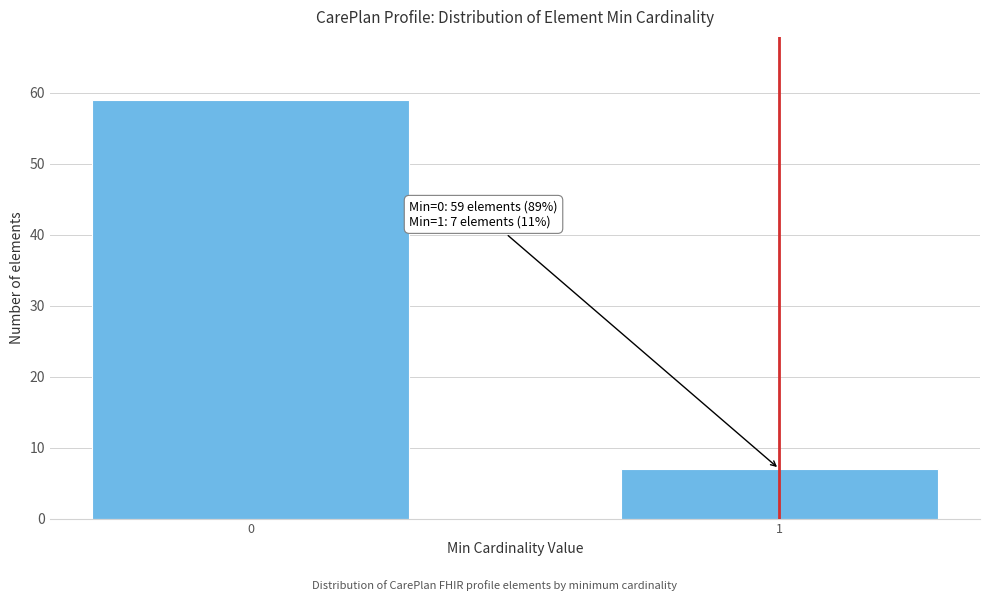

Reading right to left, list all the values displayed in this chart.

7	59